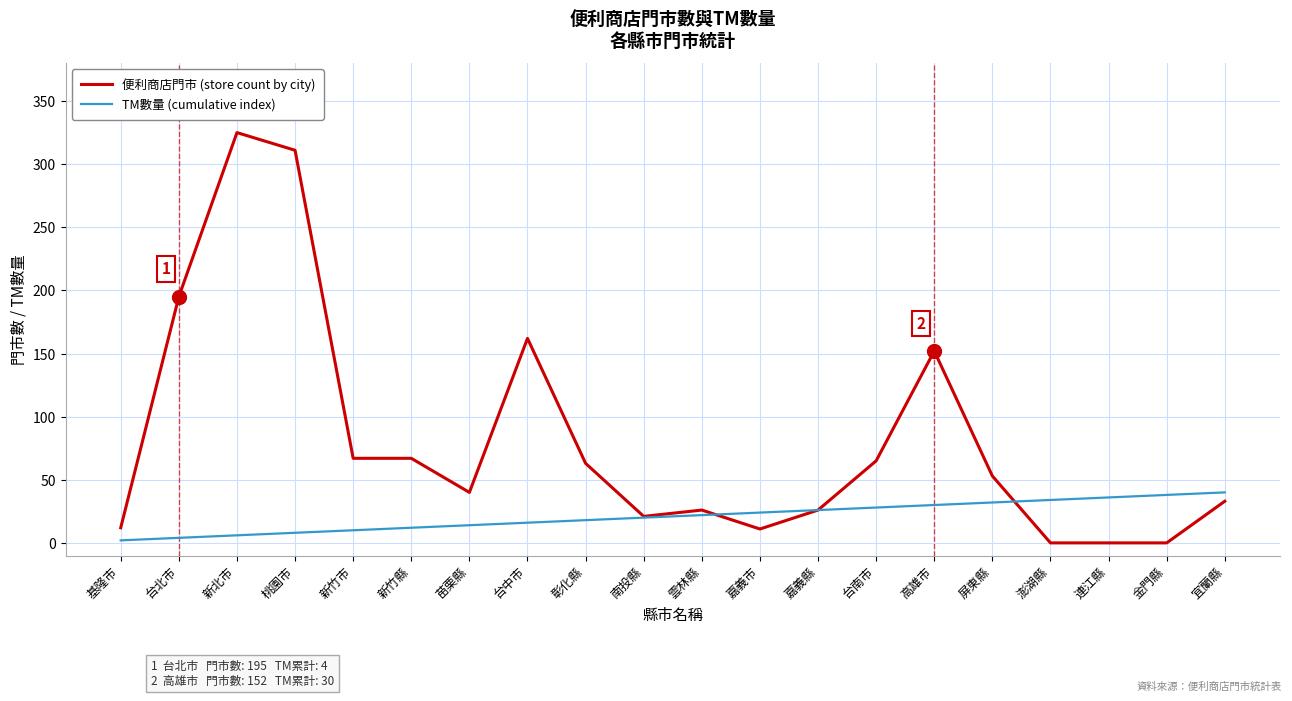

Does the chart have visible grid lines?

Yes